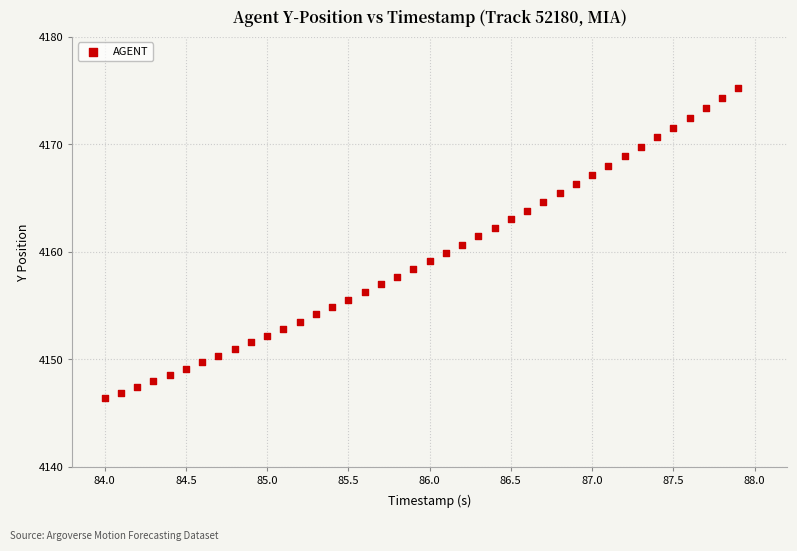

What is the range of X values (max minus min)?

3.9